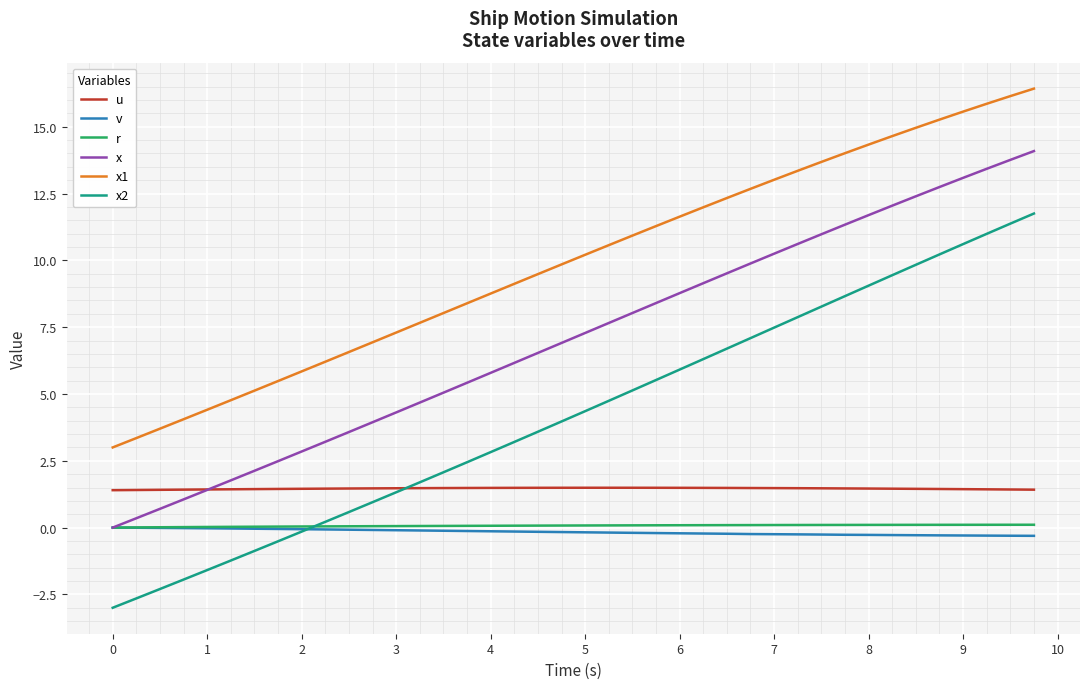

What is the sum of all r values?

2.8